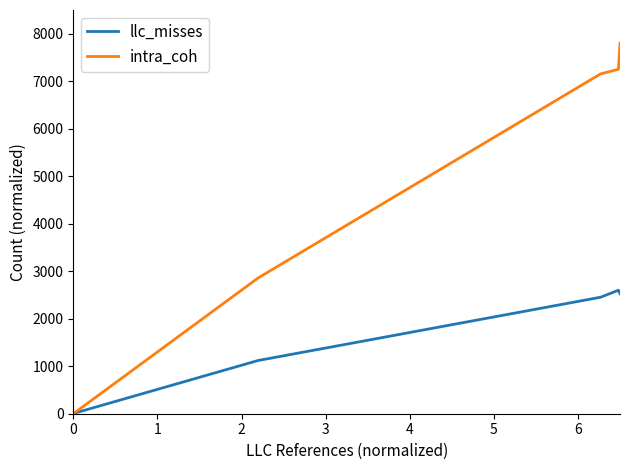

At how many categories does at least one series exceed 5974?

6